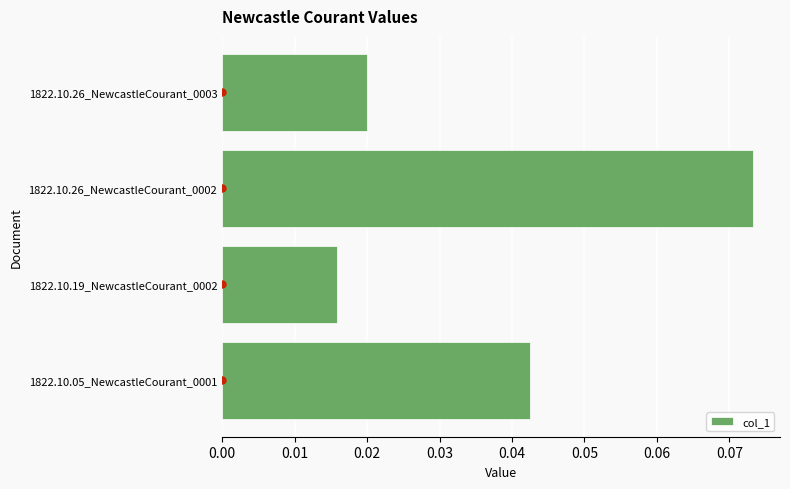

Is it true that the value at 1822.10.05_NewcastleCourant_0001 is 0.1?

False